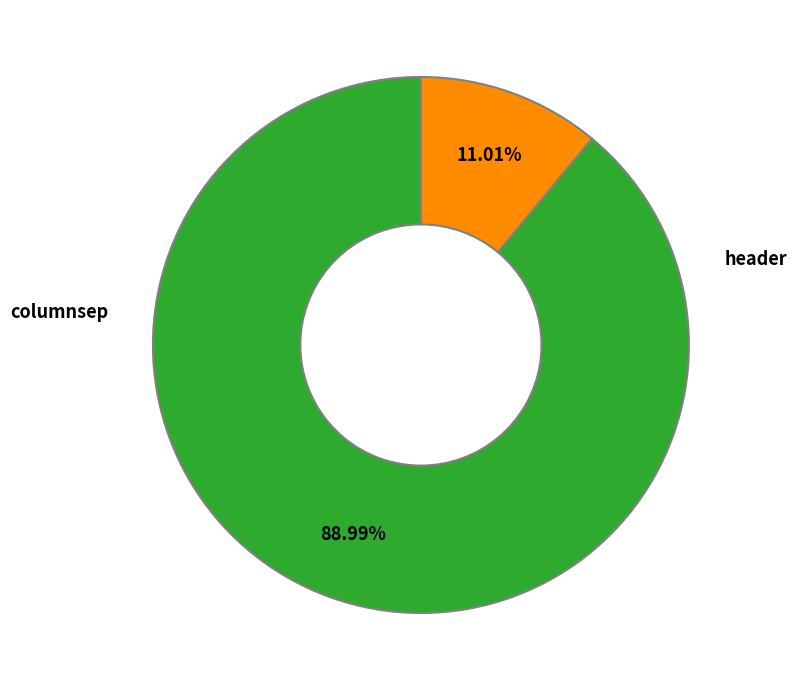

Count the number of slices in the pie.

2